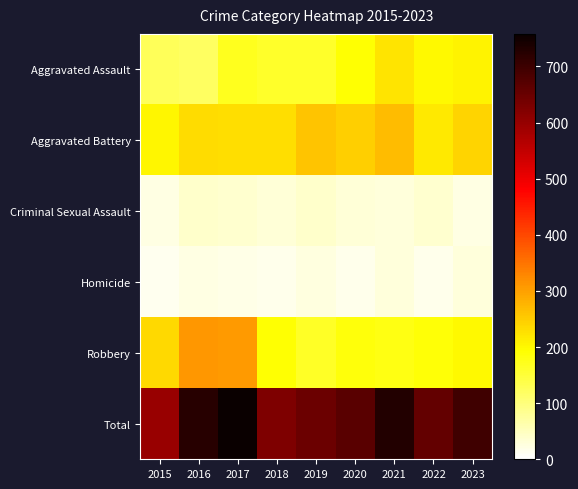

Reading left to right, extract all data points from this chart.

Aggravated Assault: 2015=126	2016=120	2017=169	2018=162	2019=160	2020=192	2021=225	2022=199	2023=205
Aggravated Battery: 2015=202	2016=232	2017=228	2018=228	2019=259	2020=247	2021=269	2022=217	2023=240
Criminal Sexual Assault: 2015=21	2016=40	2017=37	2018=30	2019=40	2020=30	2021=27	2022=37	2023=23
Homicide: 2015=12	2016=23	2017=18	2018=15	2019=24	2020=16	2021=29	2022=16	2023=28
Robbery: 2015=235	2016=309	2017=306	2018=190	2019=165	2020=184	2021=179	2022=187	2023=201
Total: 2015=596	2016=724	2017=758	2018=625	2019=648	2020=669	2021=729	2022=656	2023=697